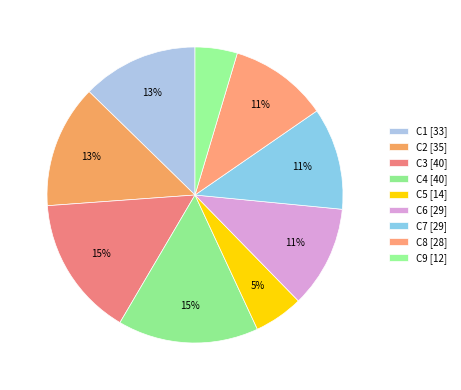

How many segments does this pie chart have?

9